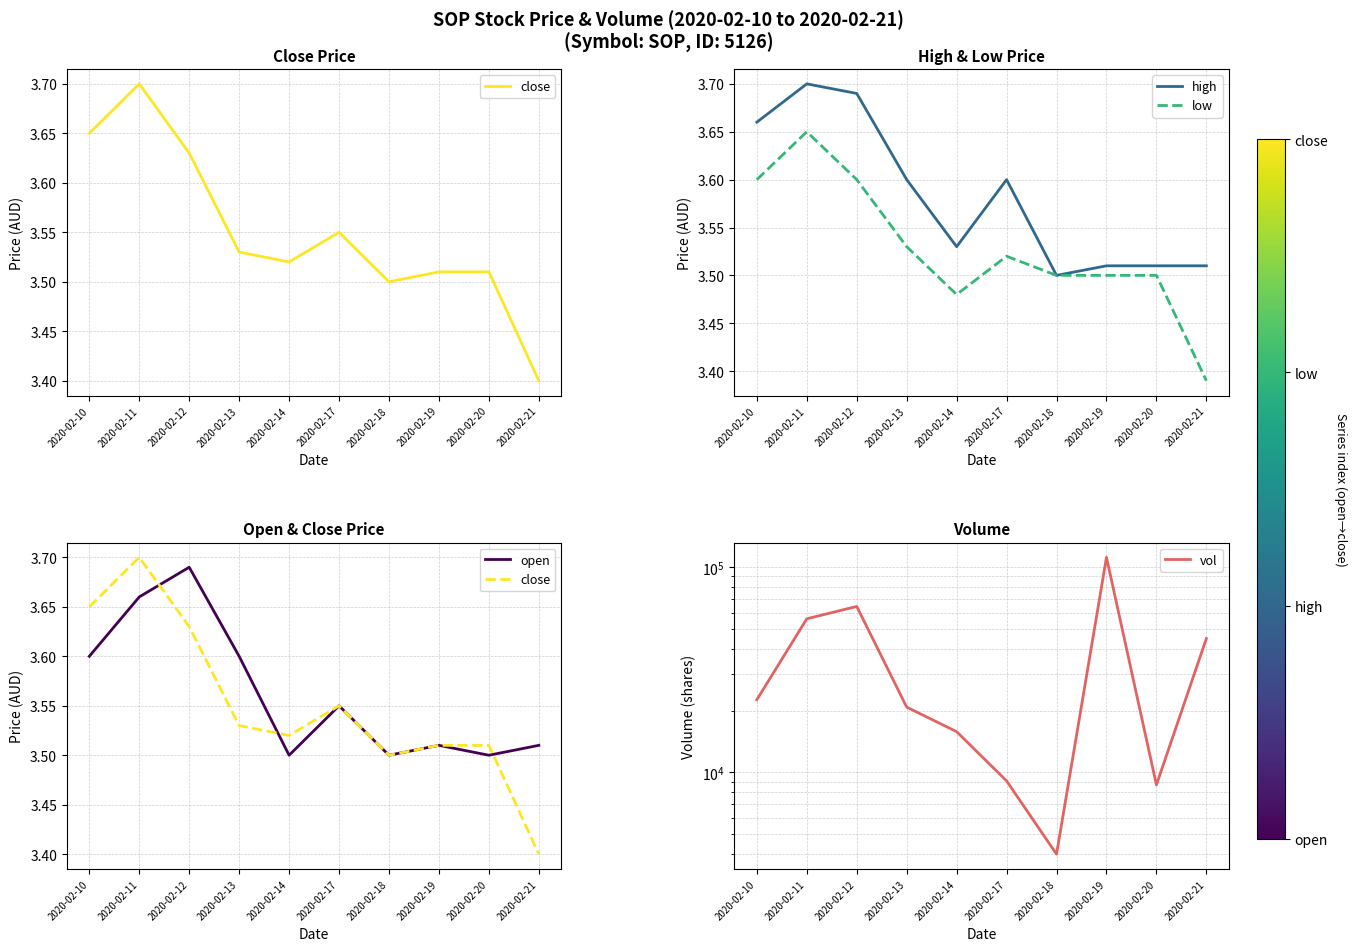

Count the number of data series in this chart.

5